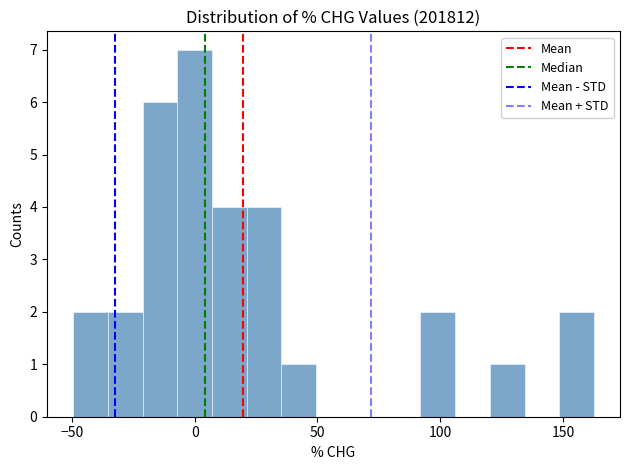

Around what value on the x-axis is the tallest bar? Give the approximate position of its centre, as read against the axis.

0